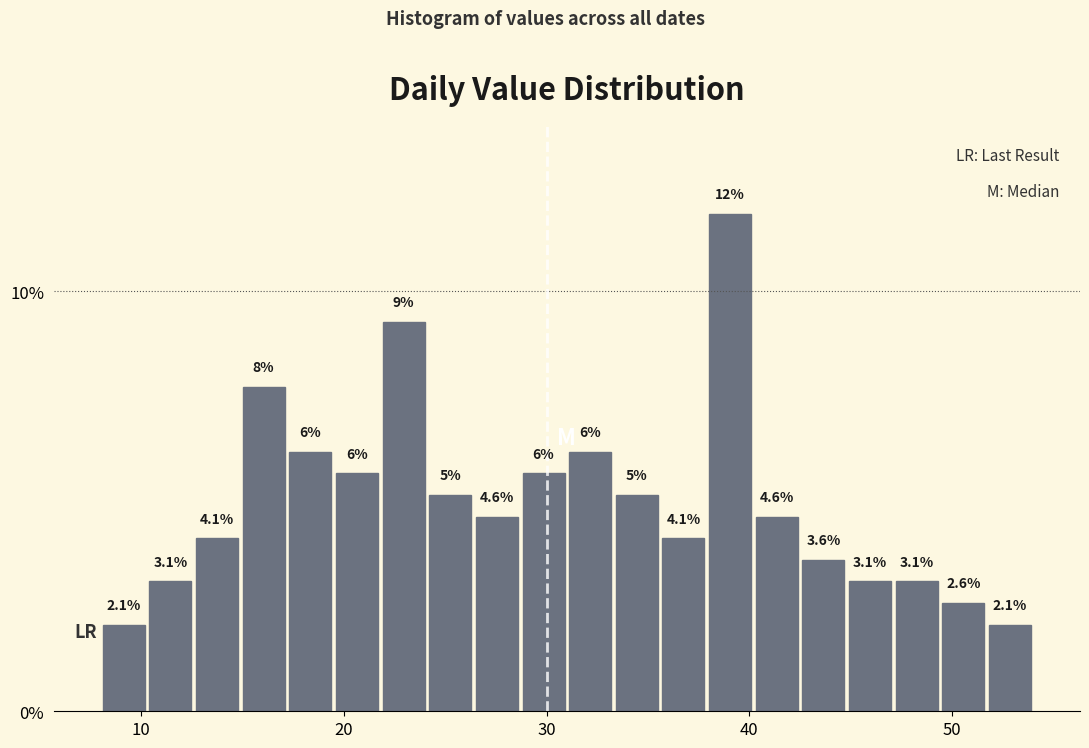

Read against the x-axis, roughly where is the centre of the tallest bar?

39